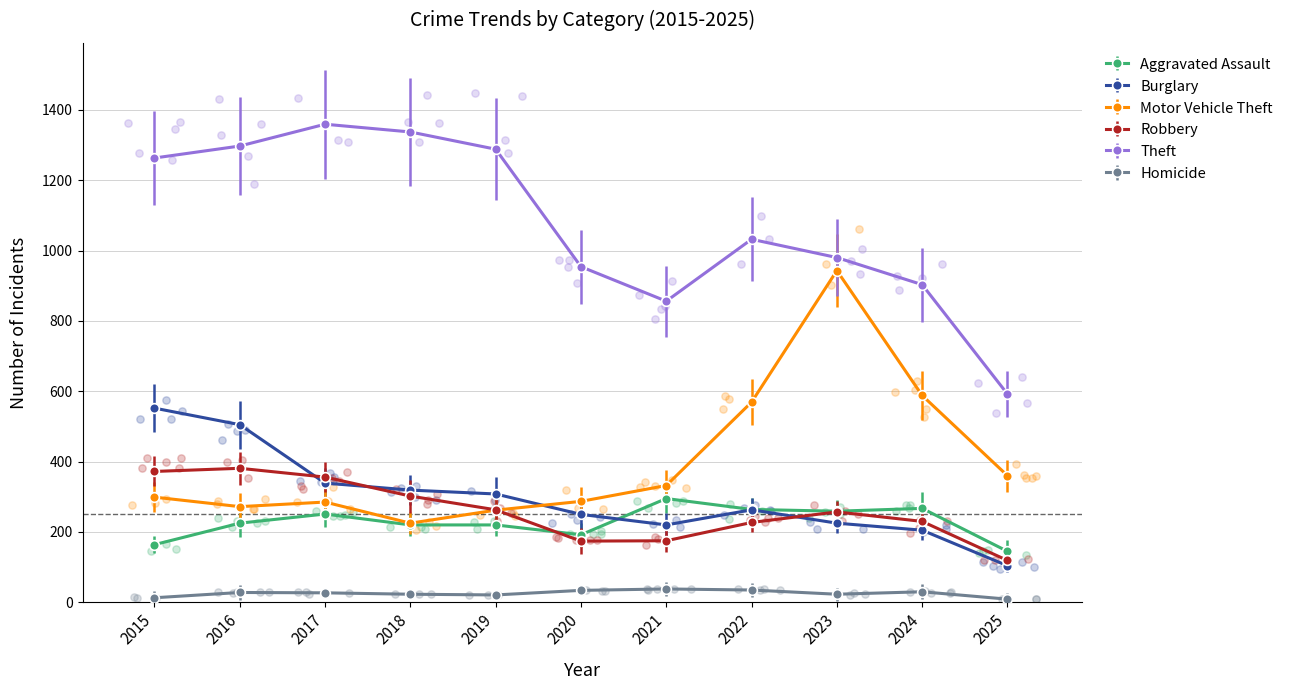

Which series has the largest total across all categories?

Theft